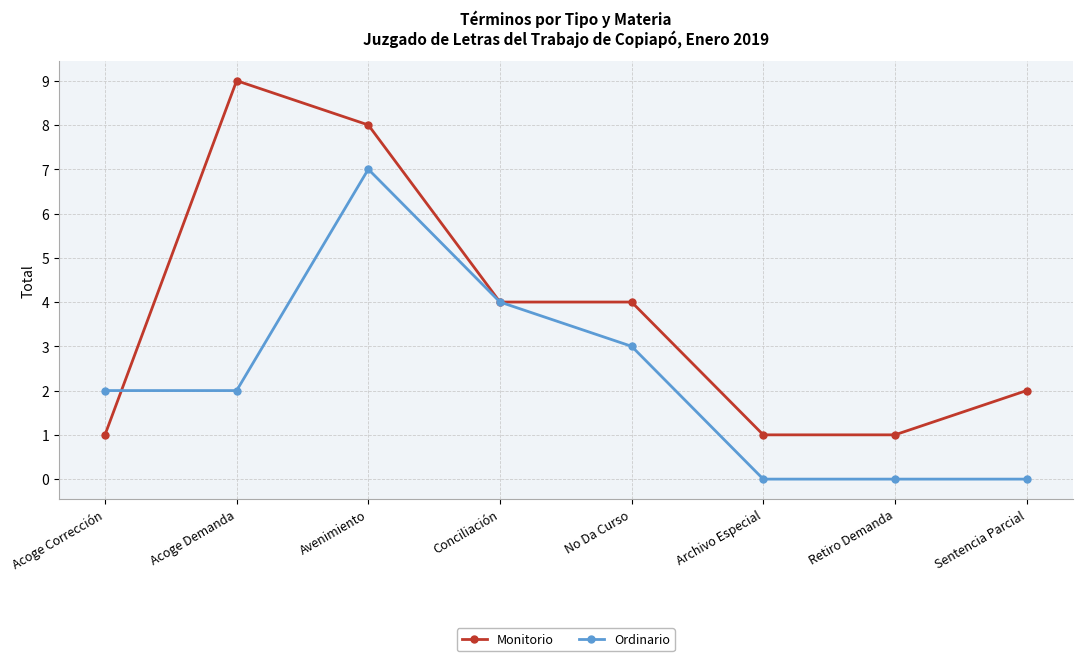

Count the number of data series in this chart.

2